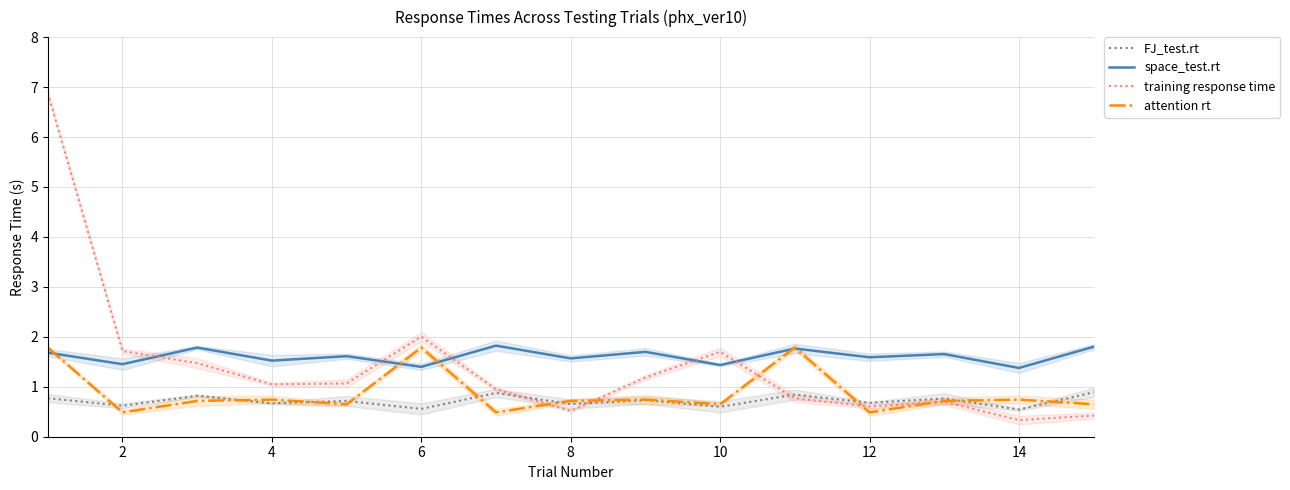

Which series ends up on top after the final intersection of FJ_test.rt and training response time?

FJ_test.rt